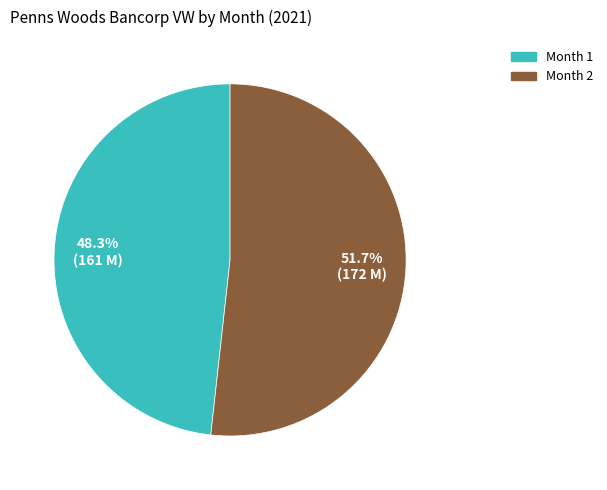

What is the ratio of the value at Month 1 to the value at Month 2?

0.9